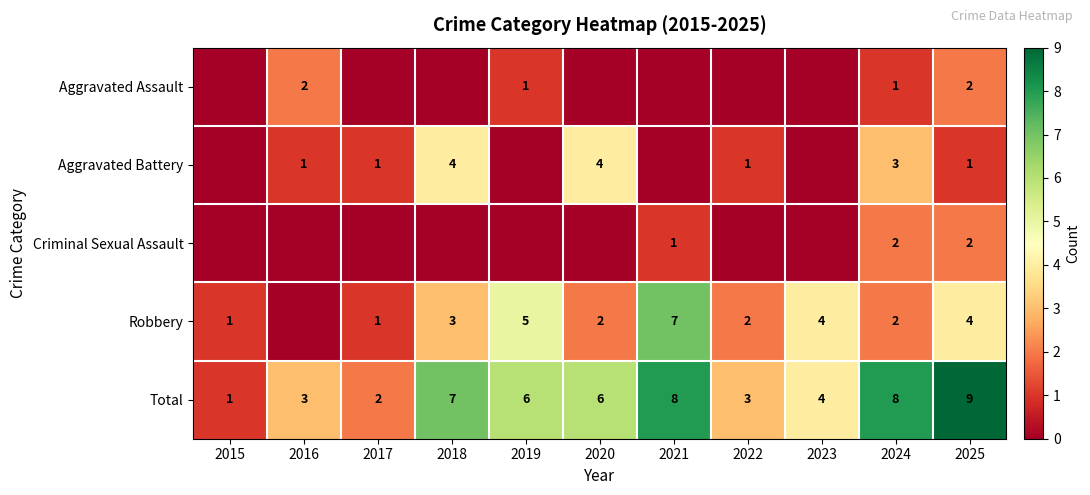

What is the difference between the maximum and minimum values in the Total series?

8